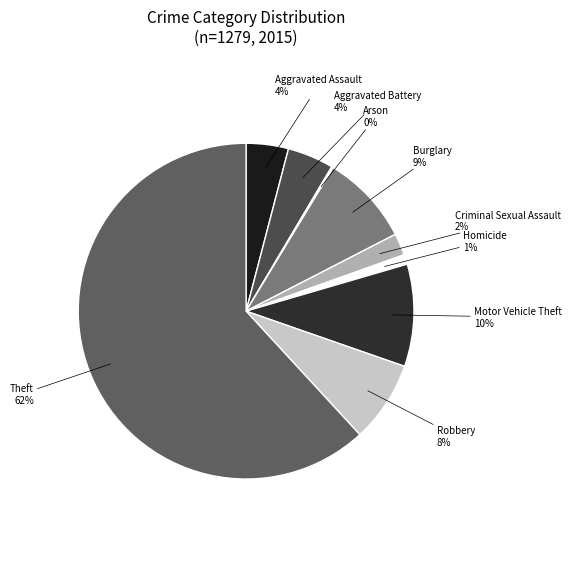

To the nearest percent, what percentage of the pie is Homicide?

1%